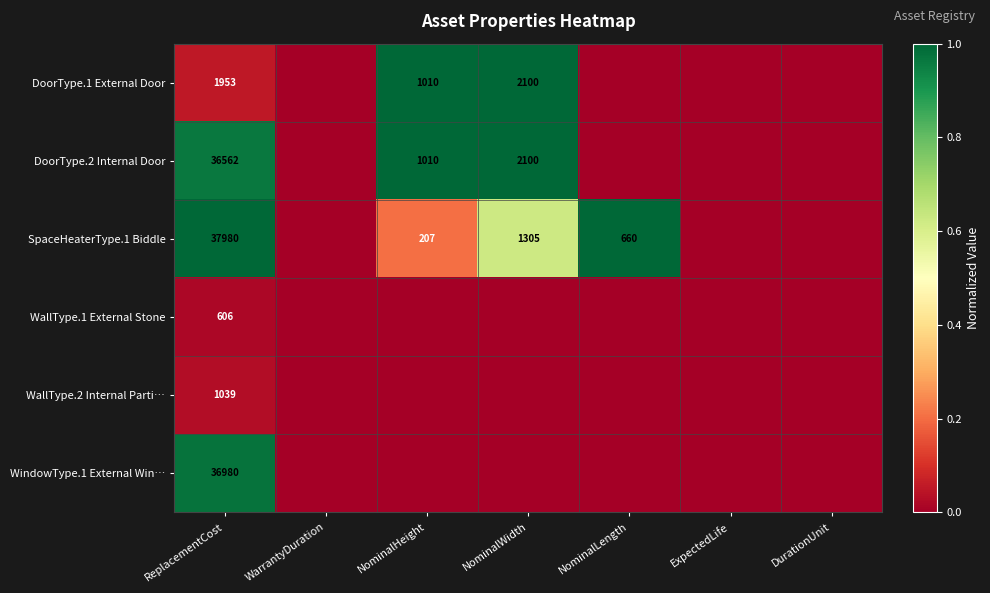

At ReplacementCost, list the series in order from smallest to largest.

WallType.1 External Stone, WallType.2 Internal Parti…, DoorType.1 External Door, DoorType.2 Internal Door, WindowType.1 External Win…, SpaceHeaterType.1 Biddle